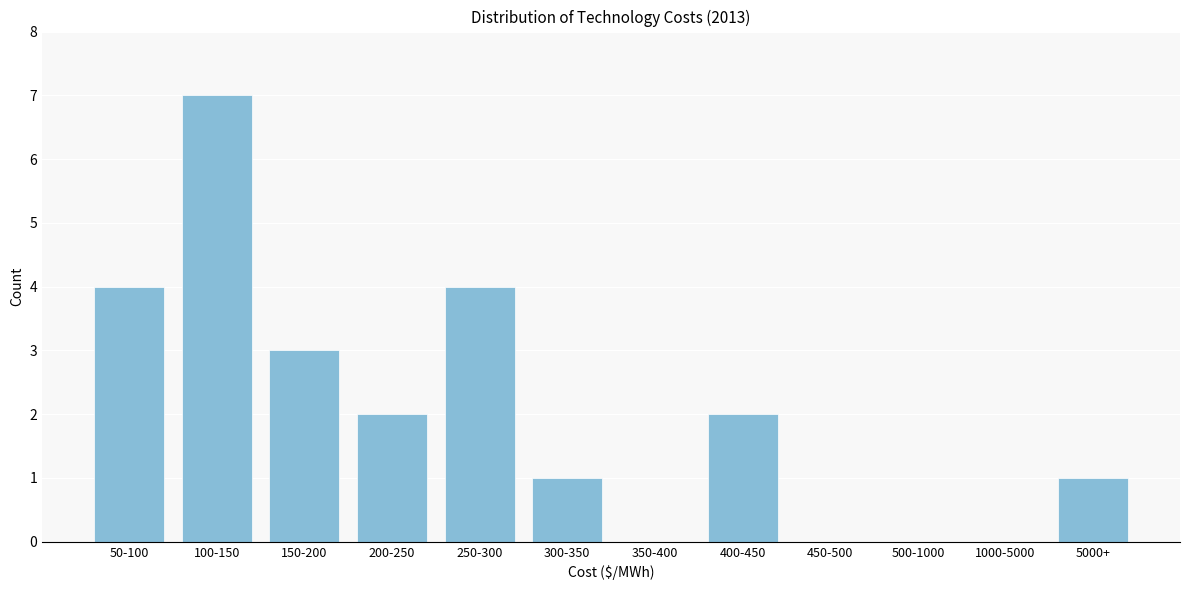

Reading left to right, extract all data points from this chart.

50-100=4	100-150=7	150-200=3	200-250=2	250-300=4	300-350=1	350-400=0	400-450=2	450-500=0	500-1000=0	1000-5000=0	5000+=1